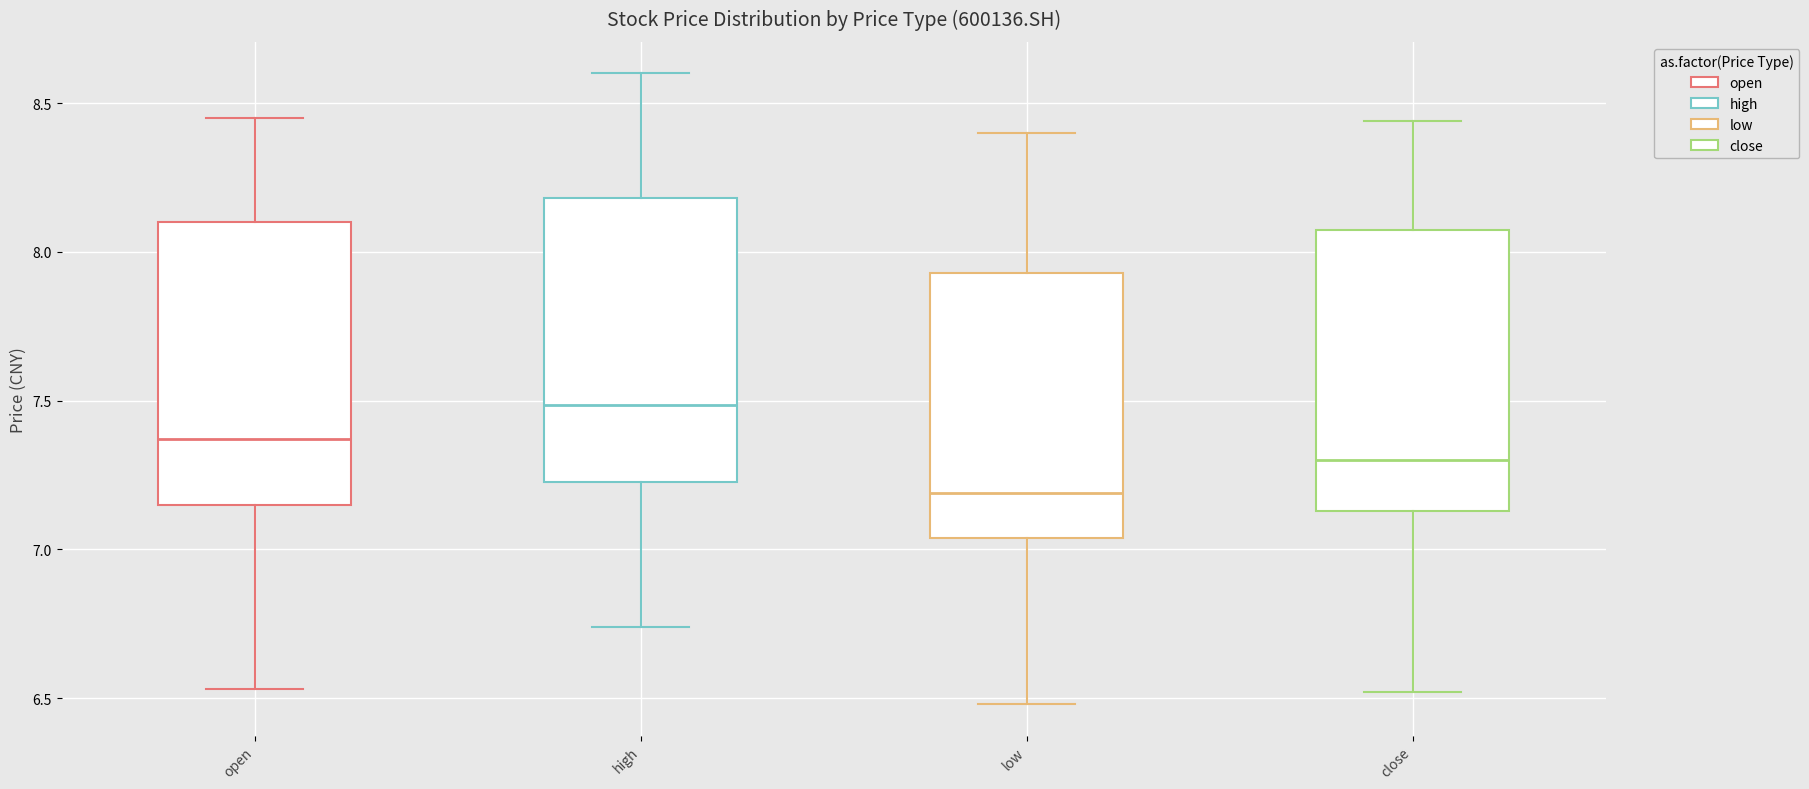

Reading left to right, read every box against the y-axis: the position of its median line, the range the box covers, and the ends of its whiskers. The values are not printed on the chart, so give them approximately, as read against the axis.

open: median 7.35, box 7.15 to 8.10, whiskers 6.55 to 8.45
high: median 7.50, box 7.25 to 8.20, whiskers 6.75 to 8.60
low: median 7.20, box 7.05 to 7.95, whiskers 6.50 to 8.40
close: median 7.30, box 7.15 to 8.10, whiskers 6.50 to 8.45